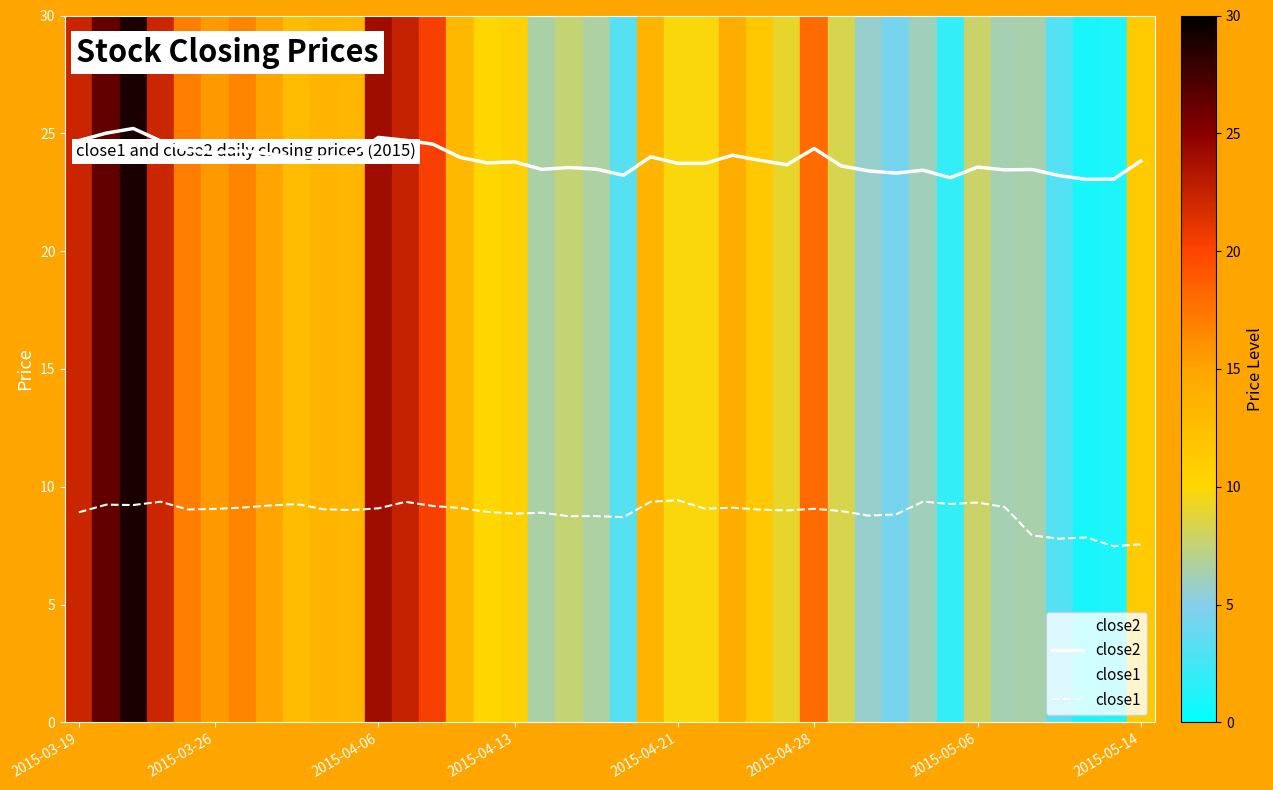

List the series in order of their peak value, highest first.

close2, close1